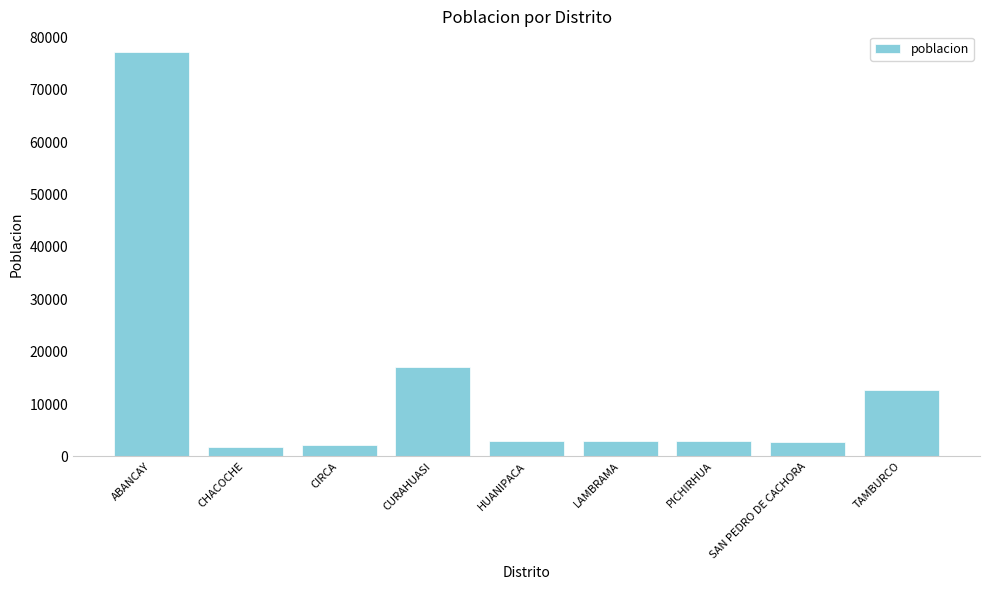

How many distinct data groups are displayed?

1